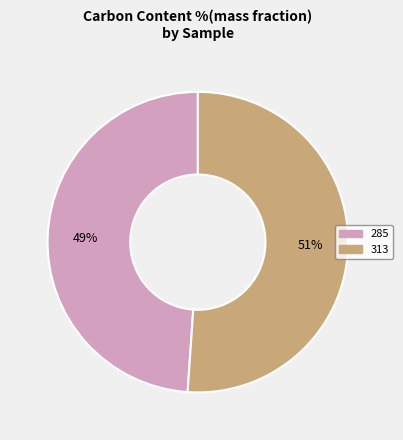

What percentage is the 285 slice, to the nearest percent?

49%